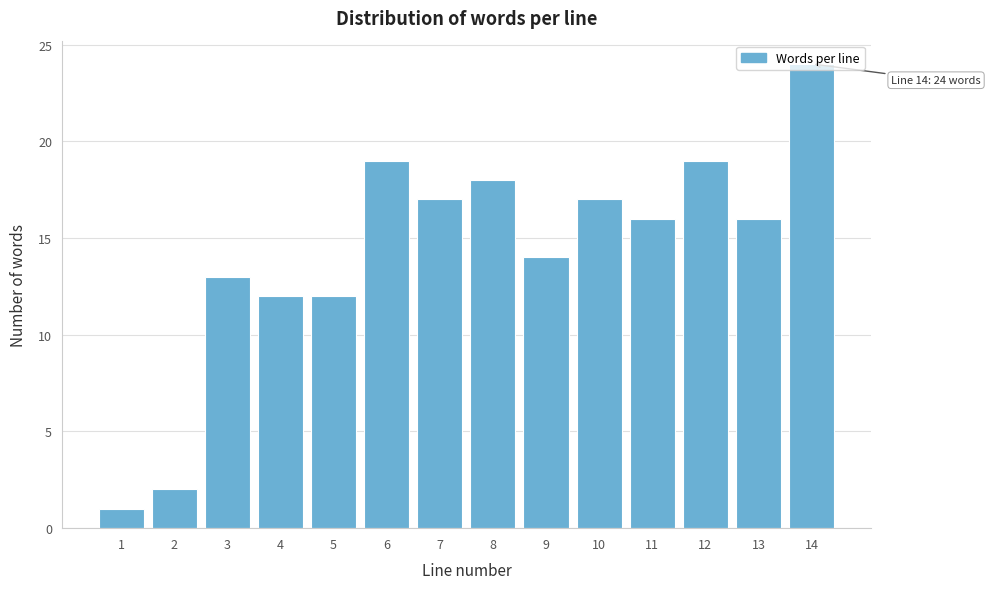

Which label corresponds to the largest value in the chart?

14